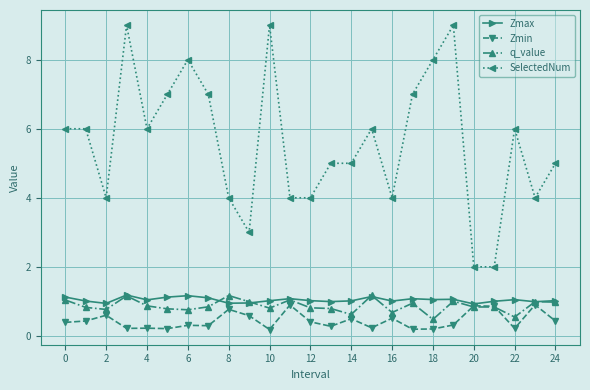

What is the value of the SelectedNum point at the 20th from the left?

9.0